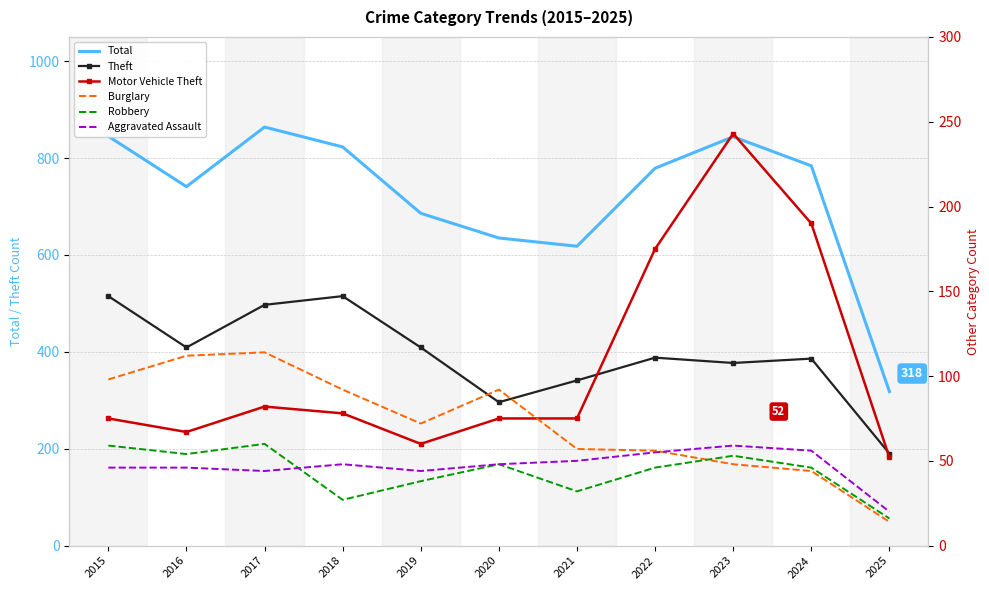

Between 2020 and 2024, which is larger?

2024